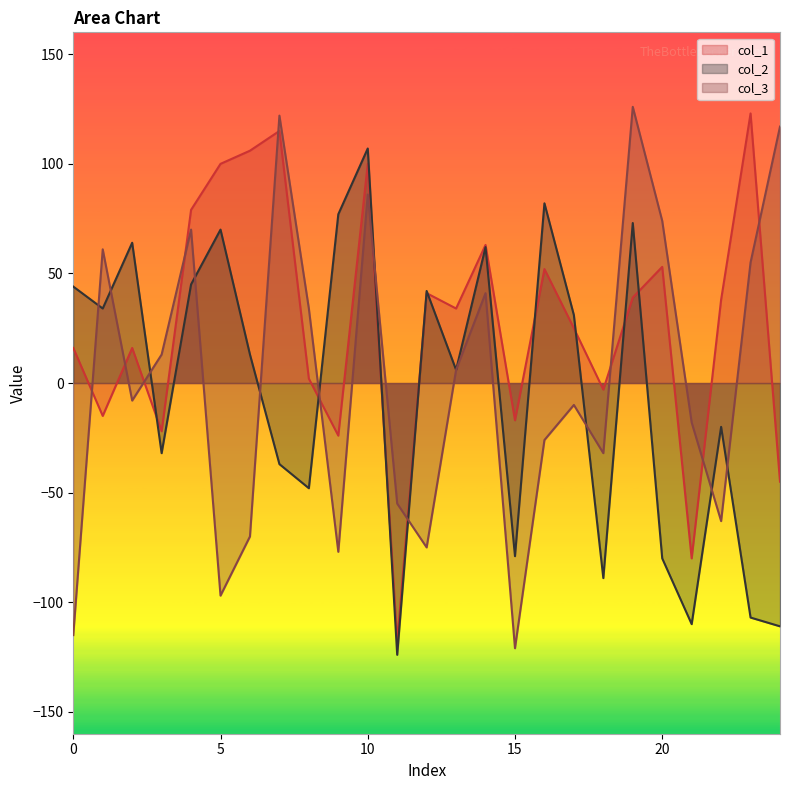

At which category does the chart reach its minimum across all series?

11